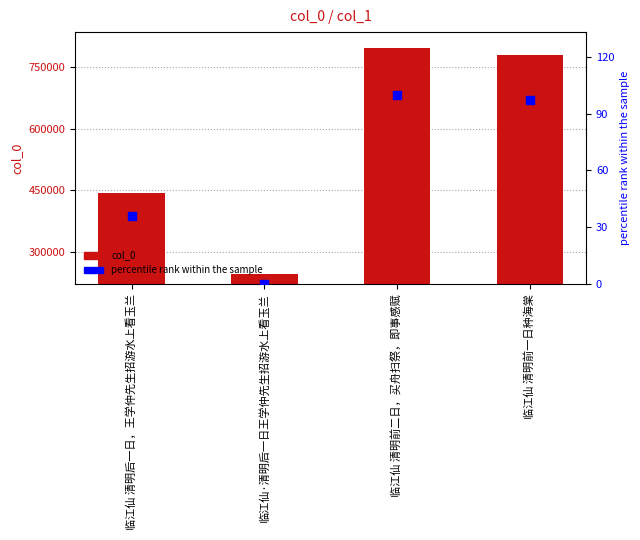

Is the value of col_0 at 临江仙 清明前一日种海棠 greater than the value of percentile rank within the sample at 临江仙 清明前一日种海棠?

Yes